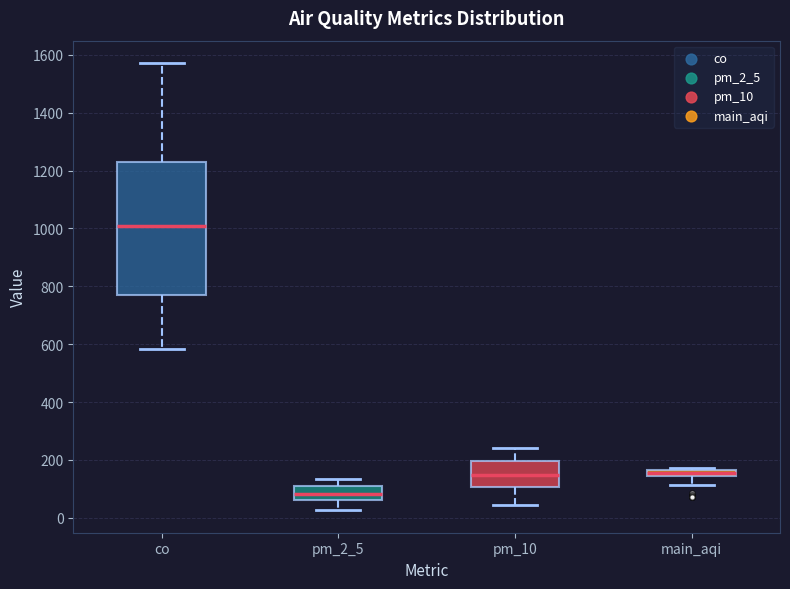

Where does the median line of the box for pm_10 sit on the y-axis? The values are not printed on the chart, so give them approximately, as read against the axis.

140